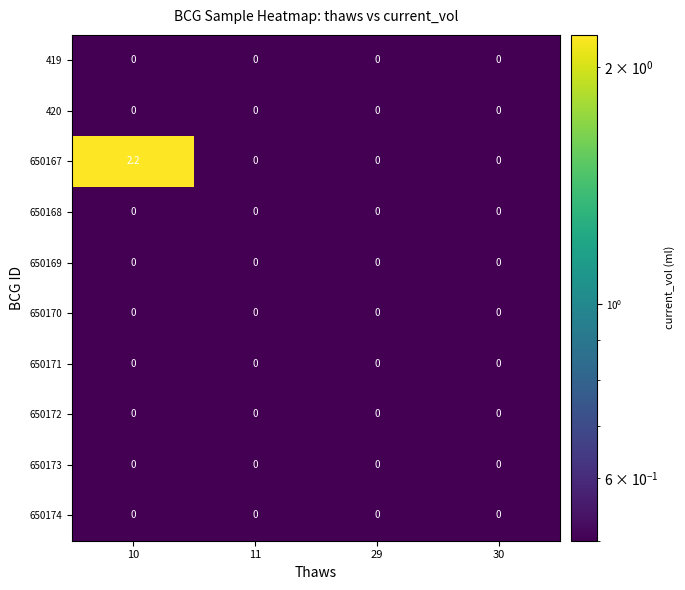

True or false: 650167 has a value of -1.0 at 29.

False